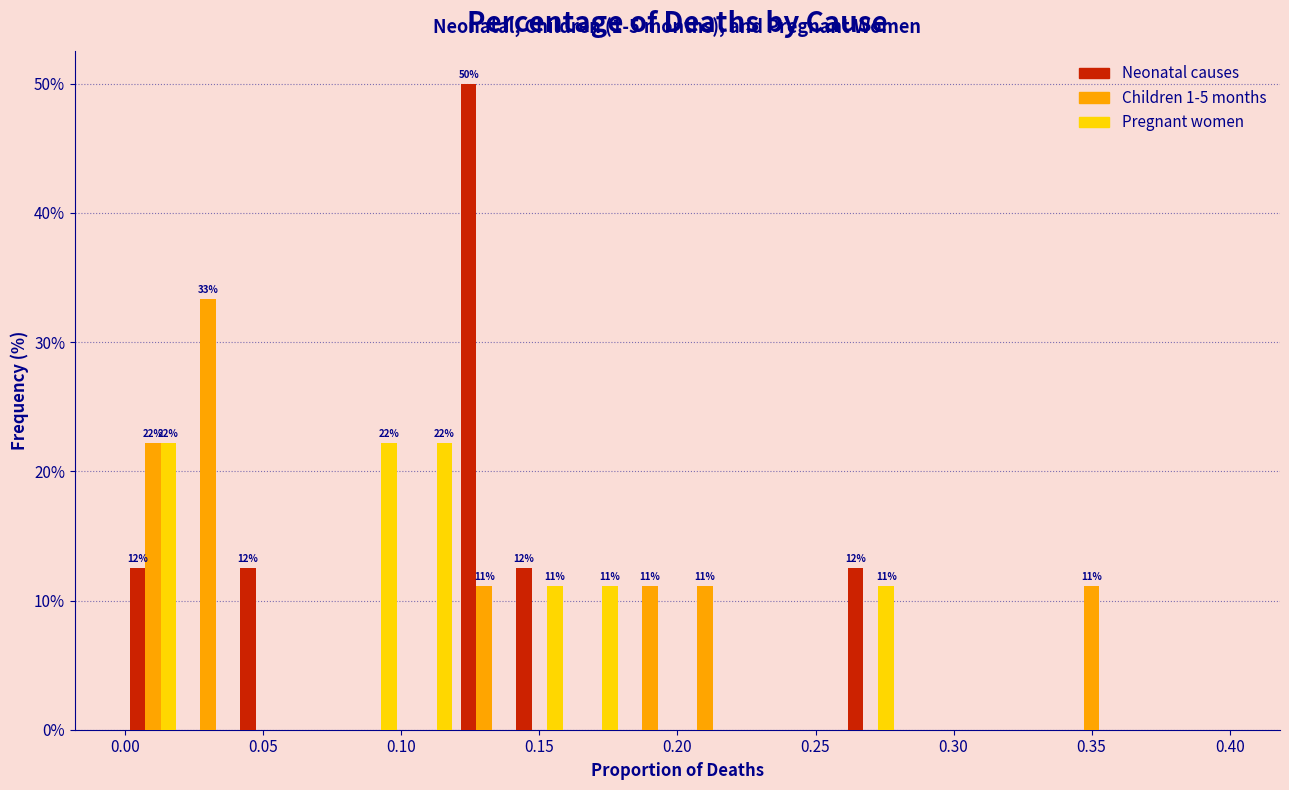

In the Neonatal causes series, which range on the x-axis has the tallest bar?

0.12 to 0.14